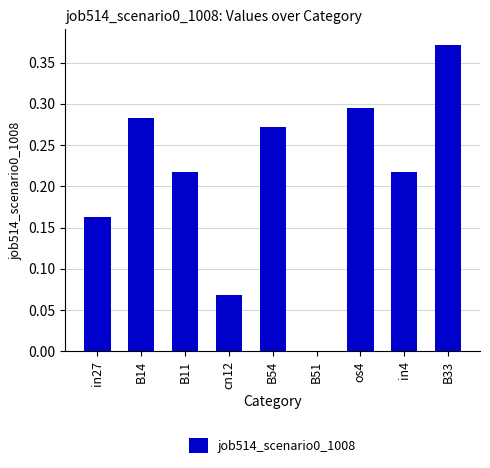

At which category does the chart reach its peak across all series?

B33